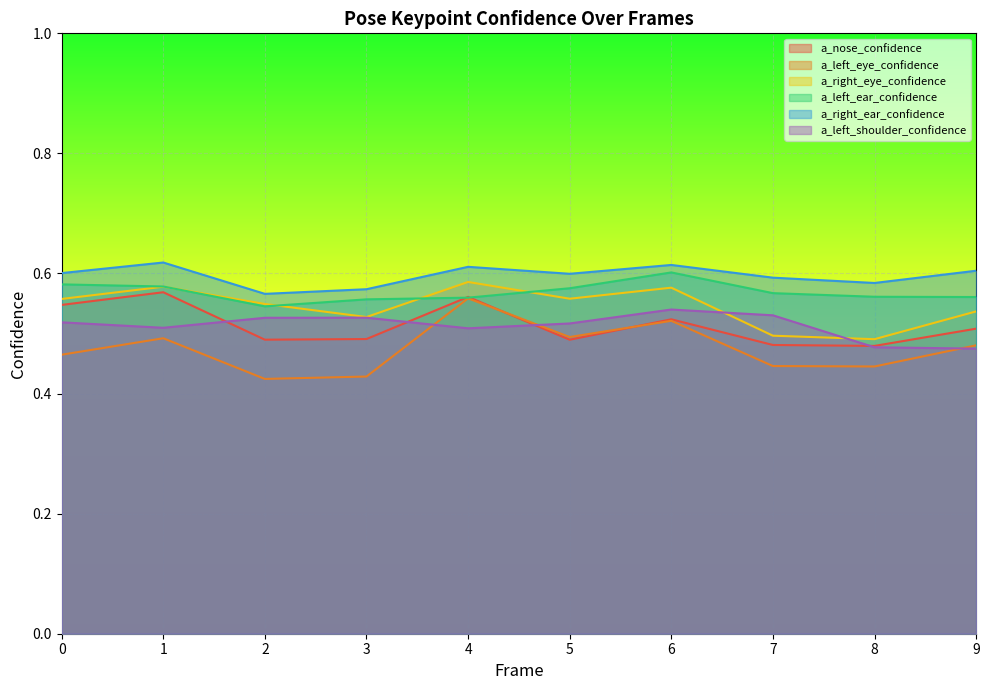

What is the approximate value of a_left_ear_confidence at 3?

0.6